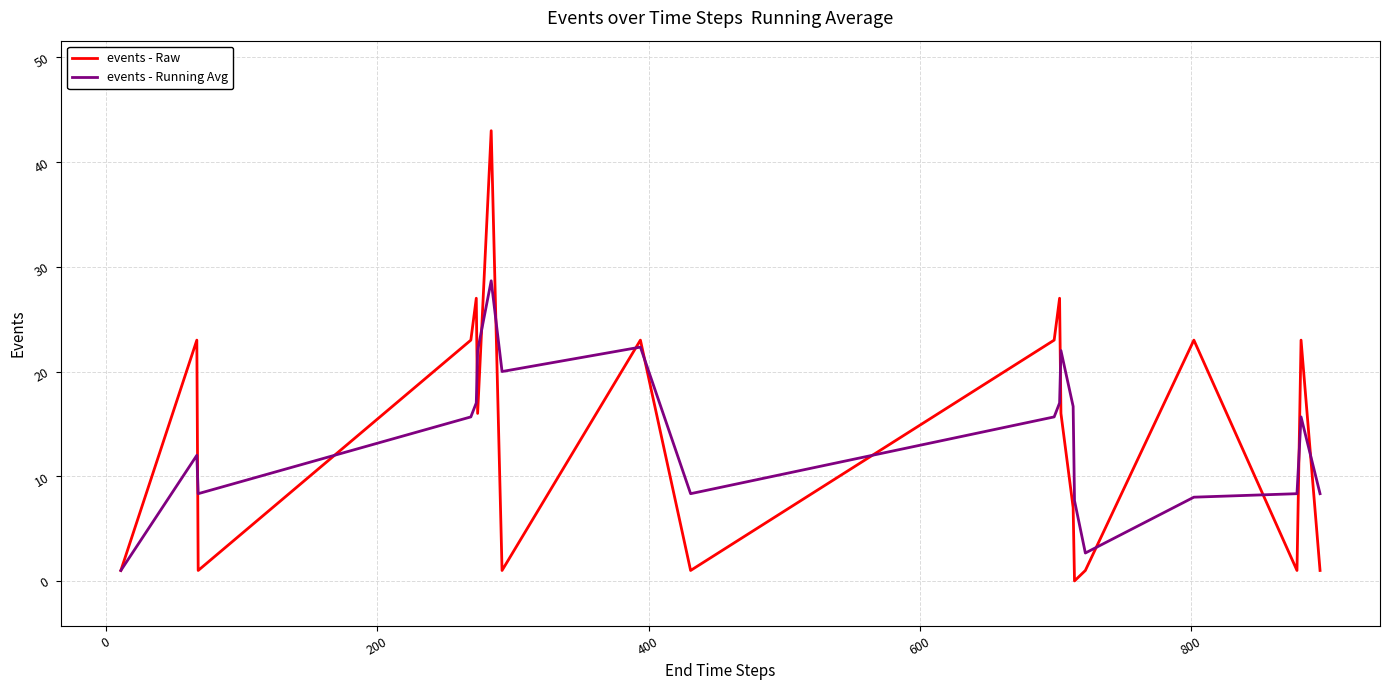

Which series ends up on top after the final intersection of events - Raw and events - Running Avg?

events - Running Avg